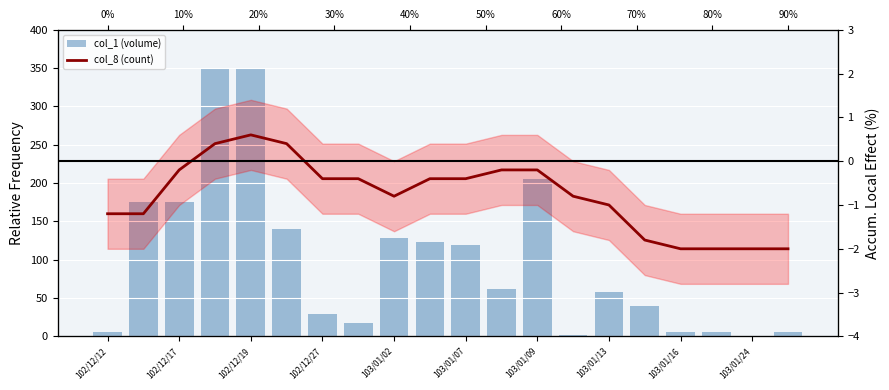

What are all the series names shown in the legend?

col_1 (volume), col_8 (count)